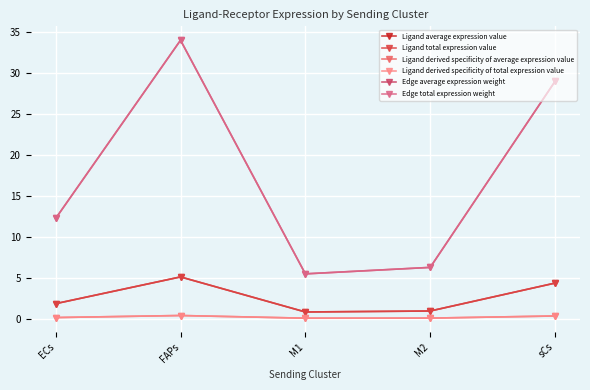

How many interior local peaks does the Ligand average expression value series have?

1